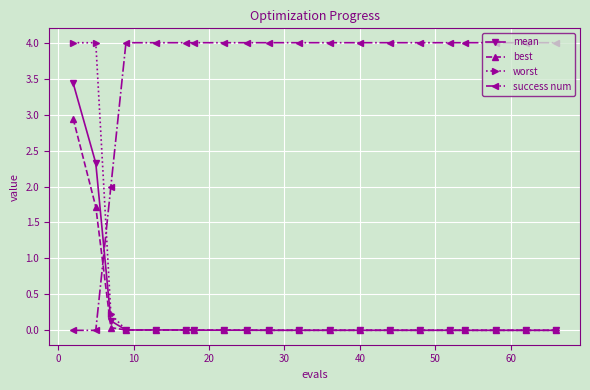

What is the sum of all worst values?

8.3